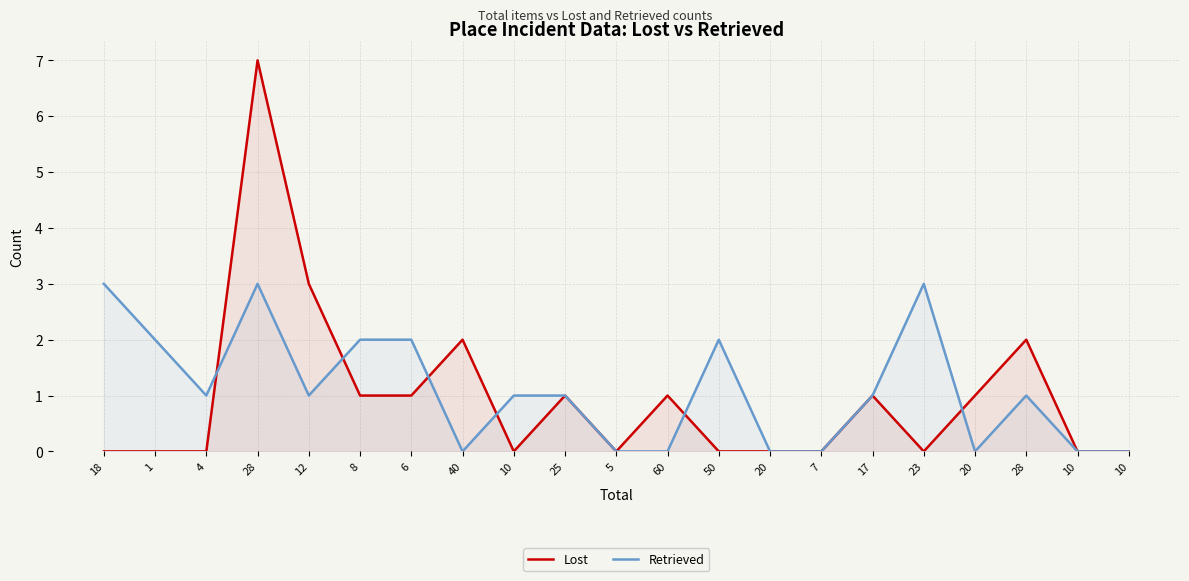

How many lines are shown in the chart?

2